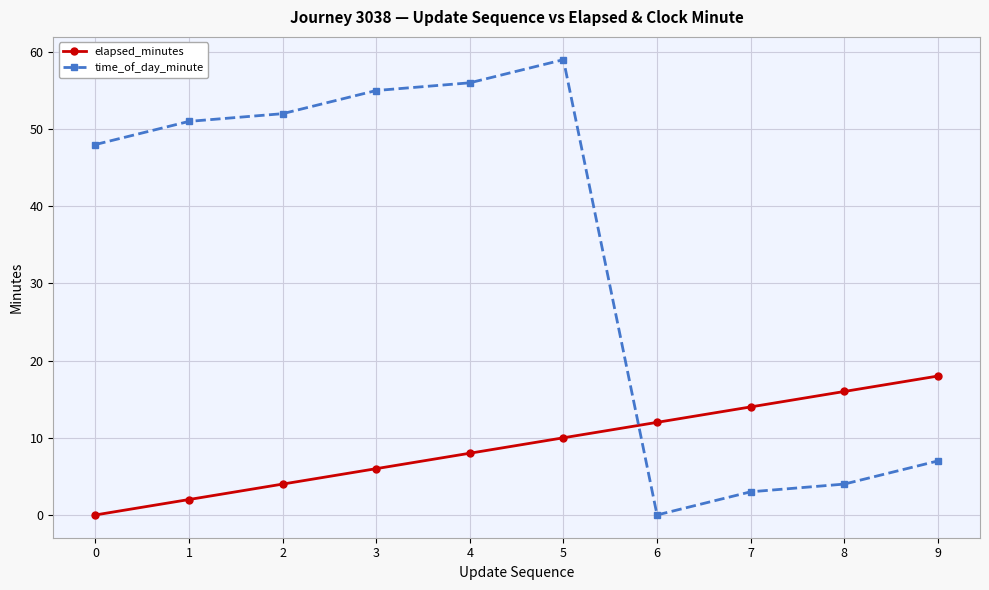

Is it true that time_of_day_minute equals 4 at 8?

True